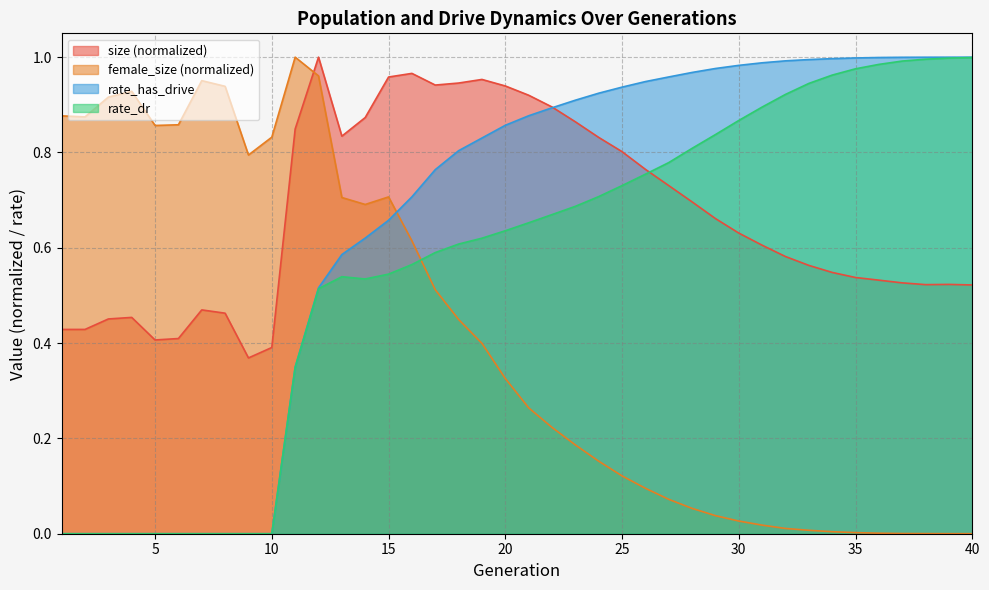

The rate_has_drive series shows 0.3 at 28. True or false?

False